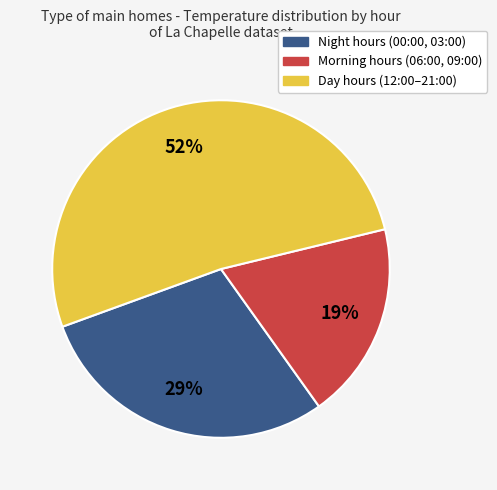

How many slices are in this pie chart?

3